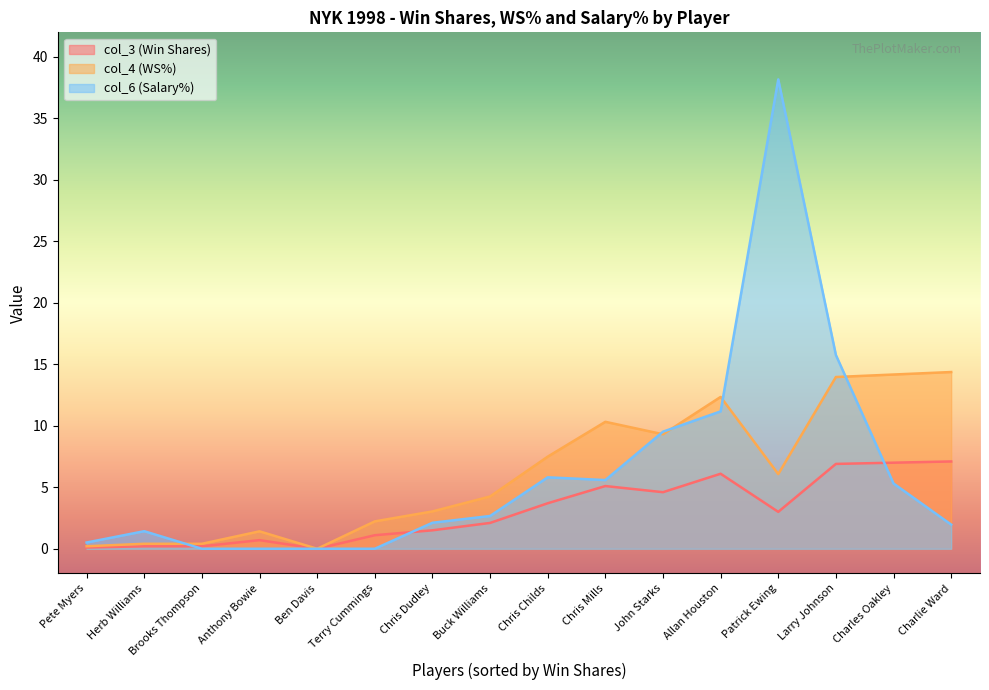

What is the maximum value for col_3 (Win Shares)?

7.1